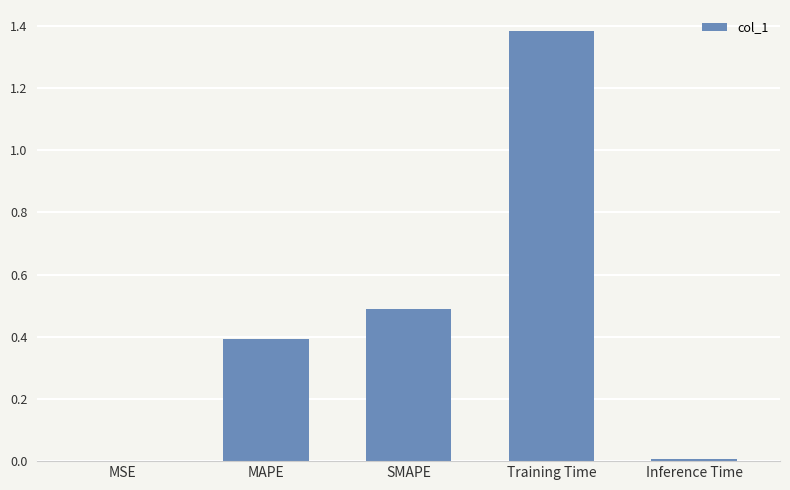

Which label corresponds to the largest value in the chart?

Training Time